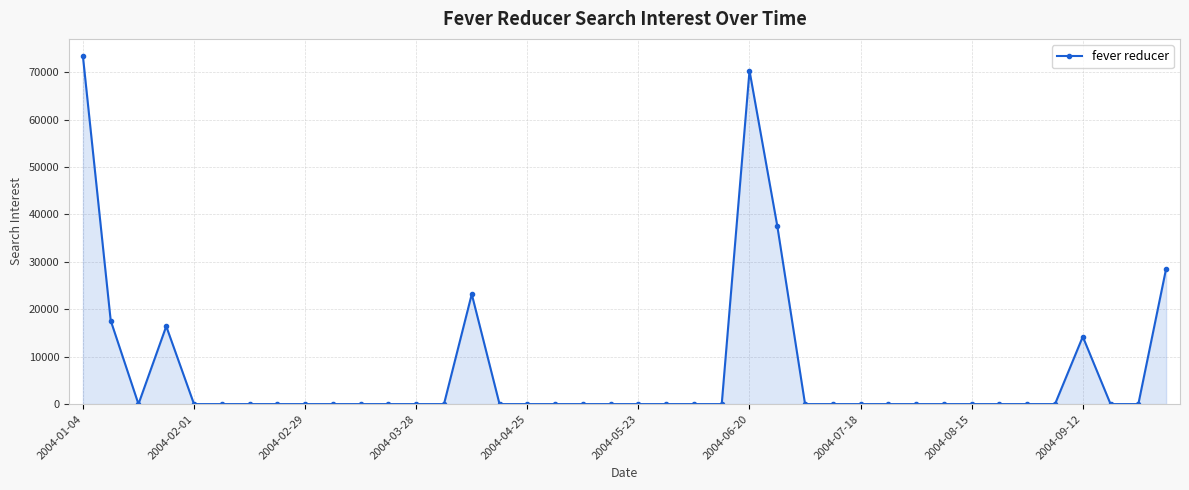

True or false: there are more than 1 points higher than both neighbors.

True